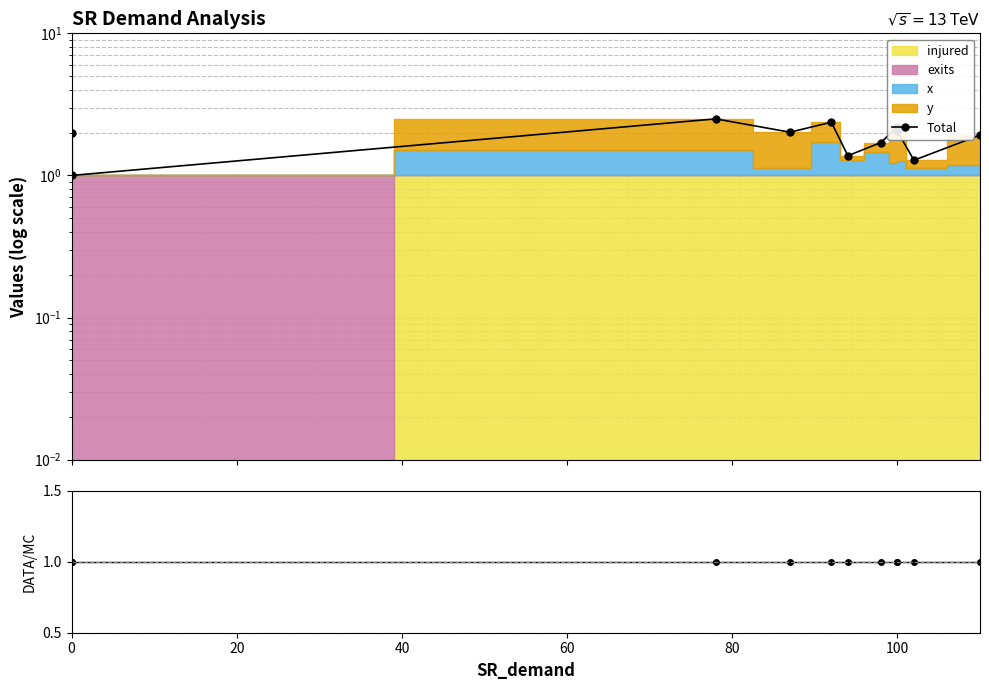

True or false: Total and ratio cross at least once.

False